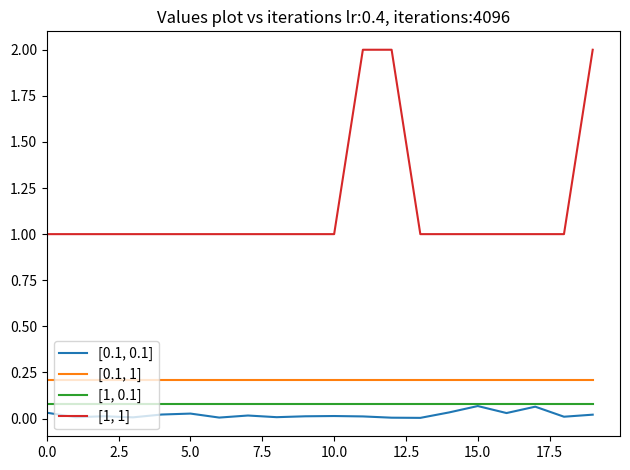

What is the maximum value shown in the chart?

2.0